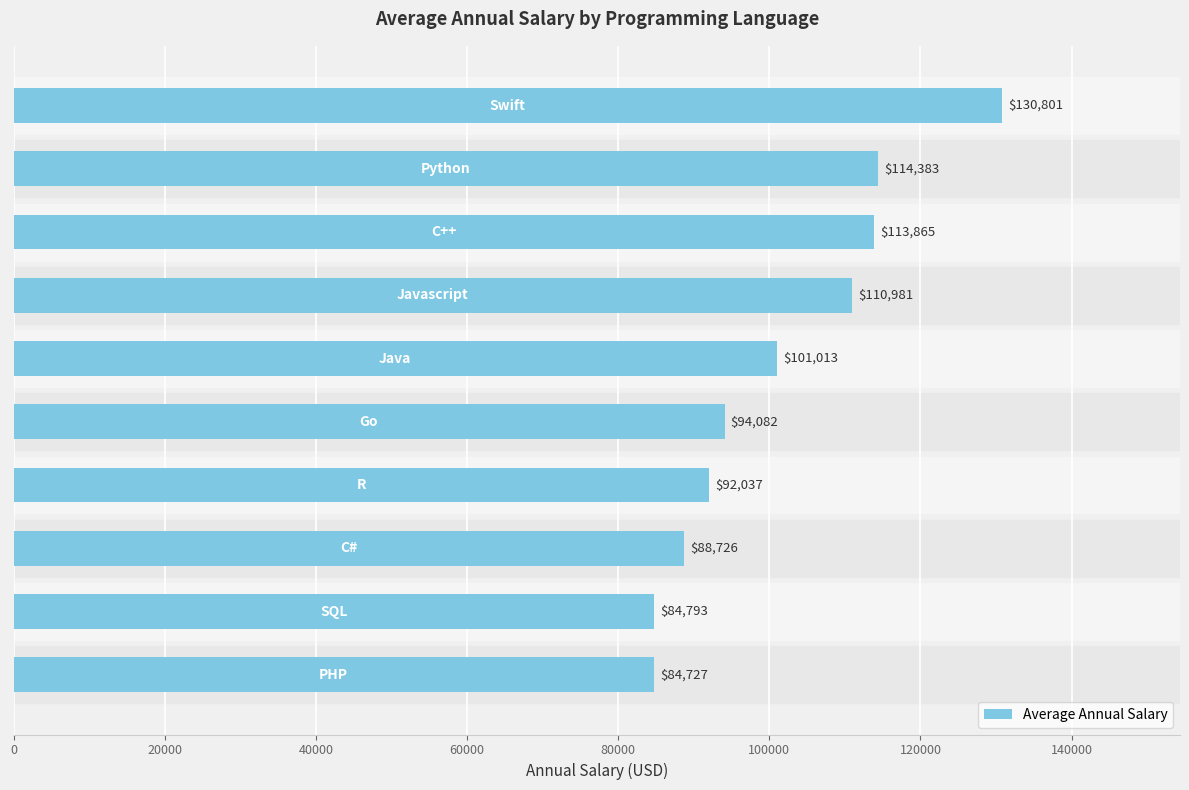

What is the difference between the maximum and minimum values?

46074